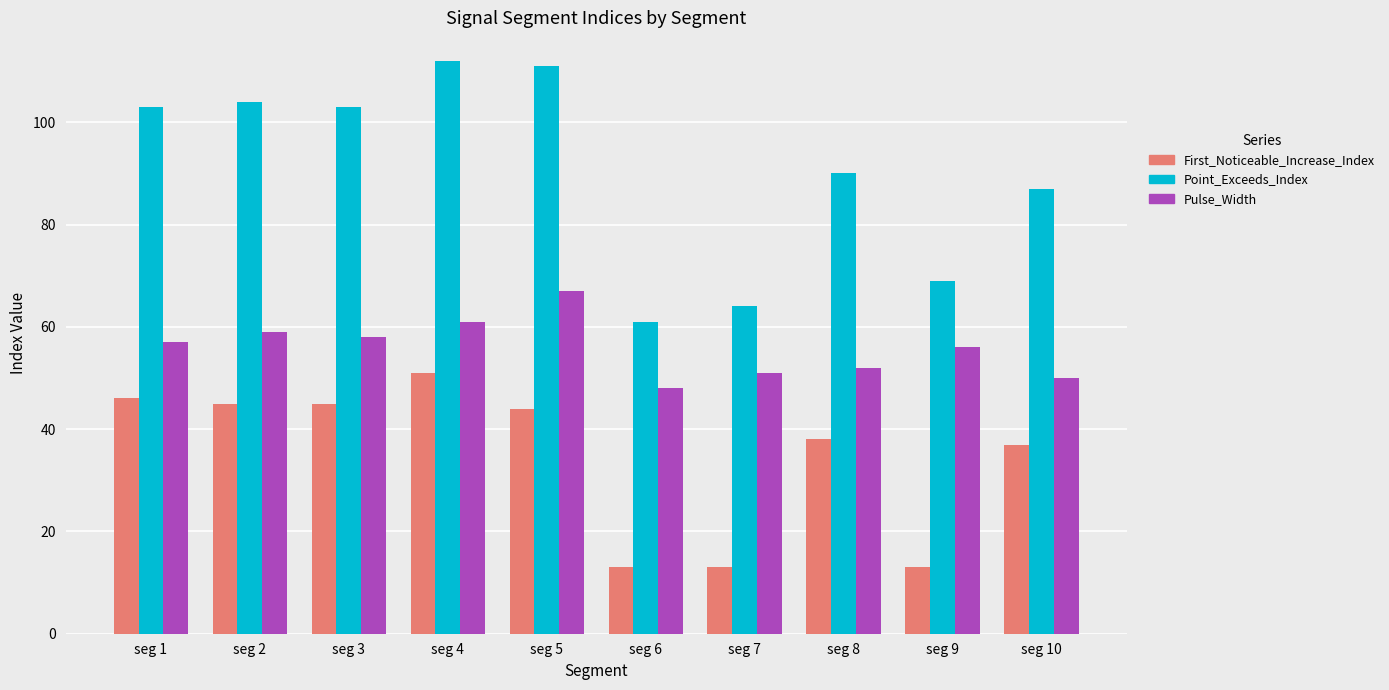

At which label does First_Noticeable_Increase_Index first exceed 44?

seg 1